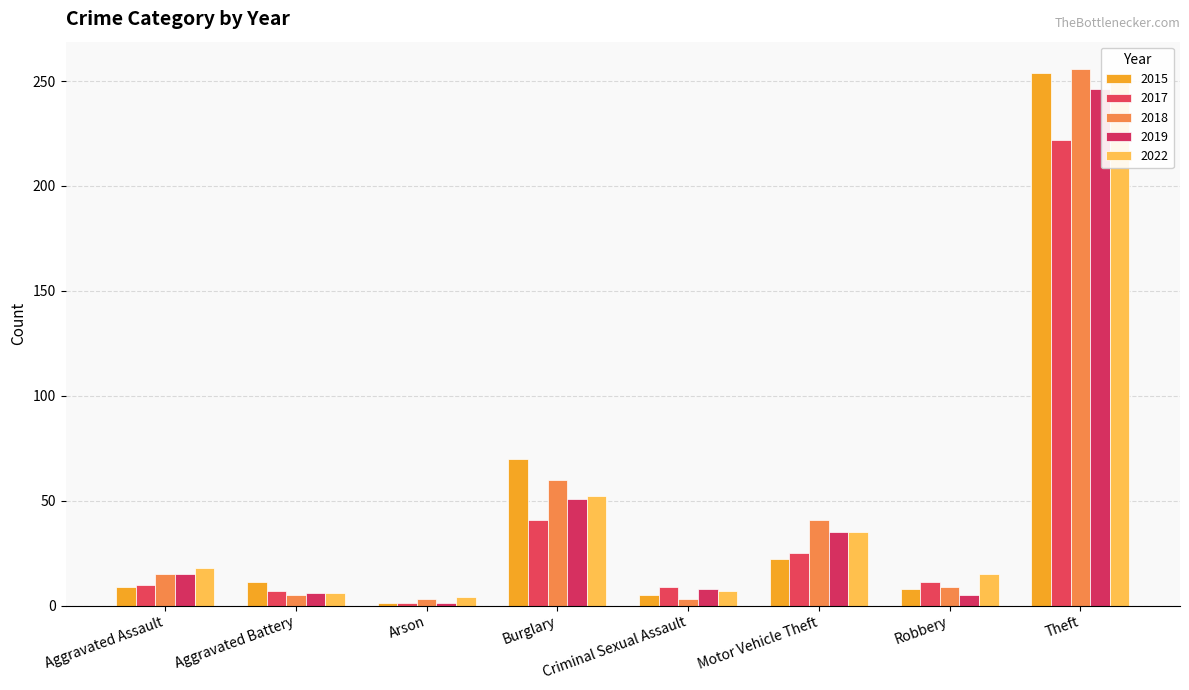

Reading left to right, extract all data points from this chart.

2015: 9	11	1	70	5	22	8	254
2017: 10	7	1	41	9	25	11	222
2018: 15	5	3	60	3	41	9	256
2019: 15	6	1	51	8	35	5	246
2022: 18	6	4	52	7	35	15	252